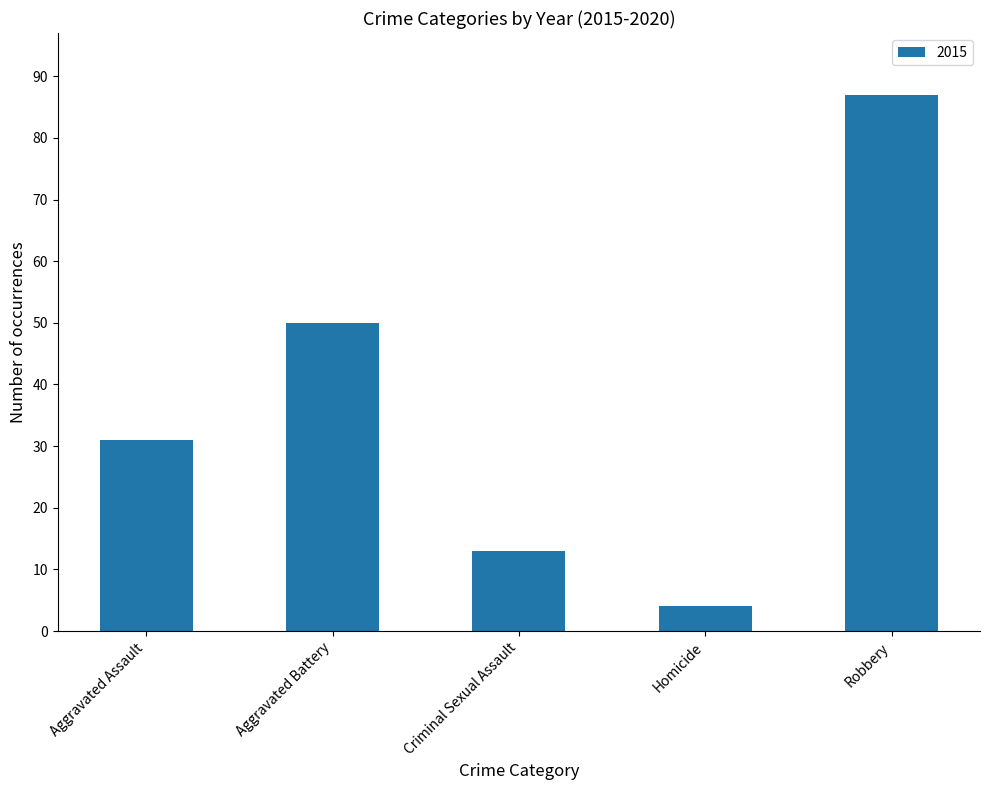

Between Aggravated Assault and Criminal Sexual Assault, which is larger?

Aggravated Assault